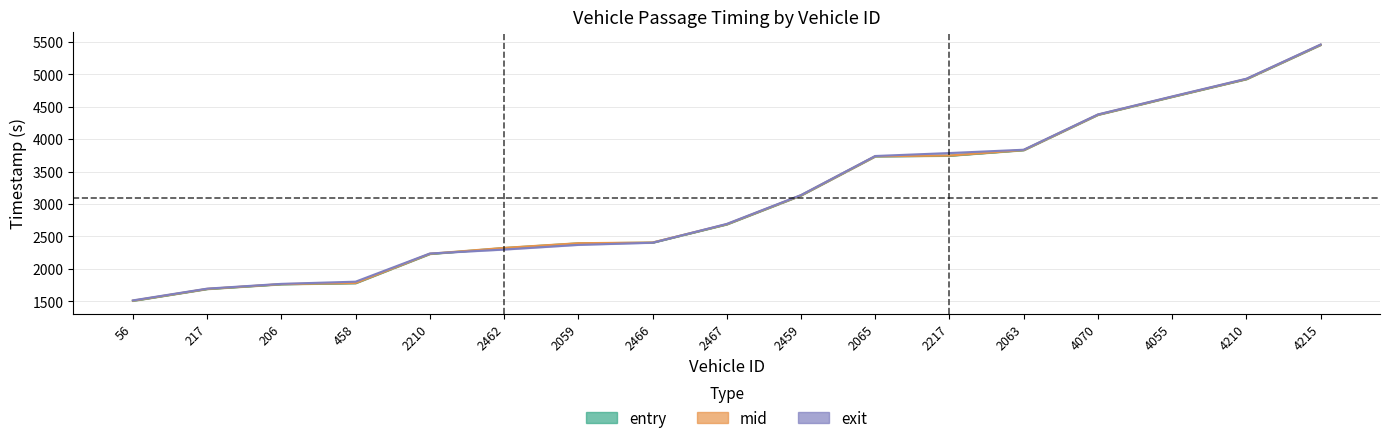

Which series ends up on top after the final intersection of entry and exit?

exit